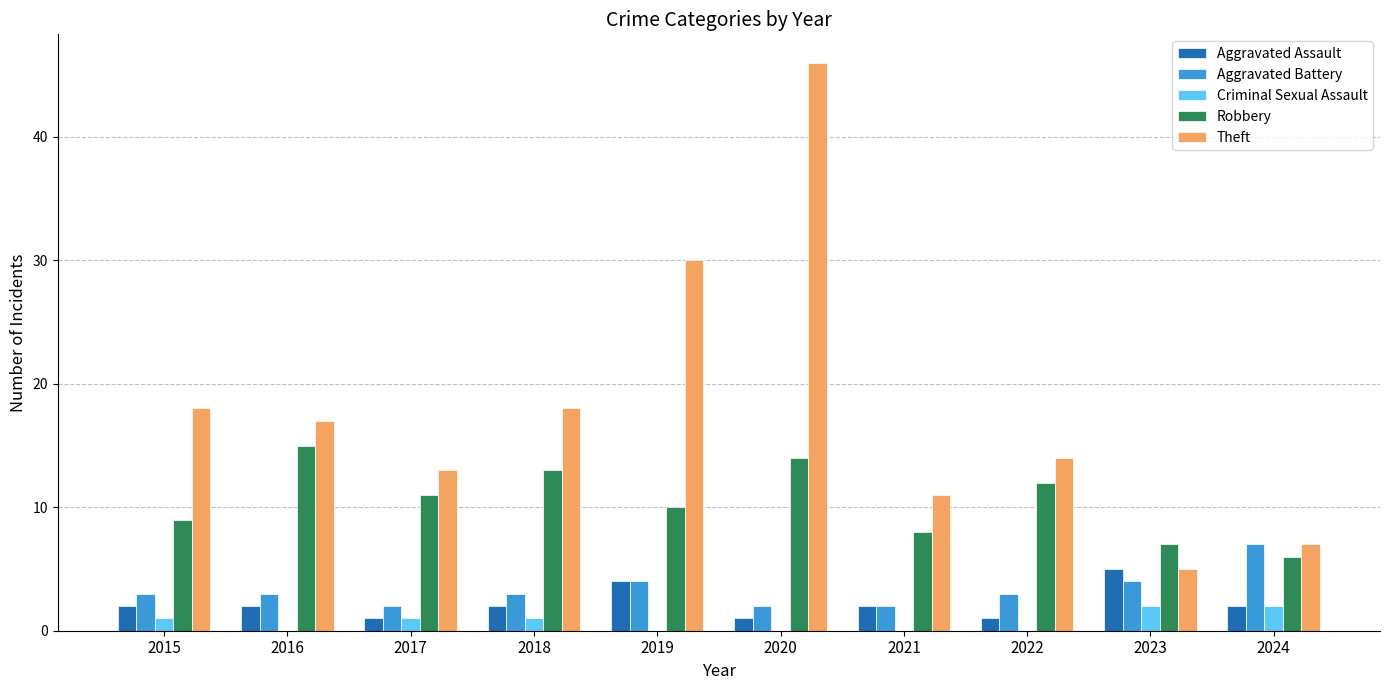

At which label does Aggravated Assault reach its peak?

2023